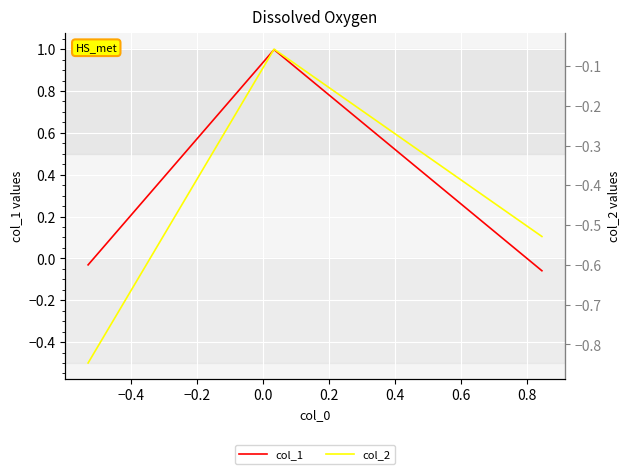

What is the average value of the col_2 series?

-0.5